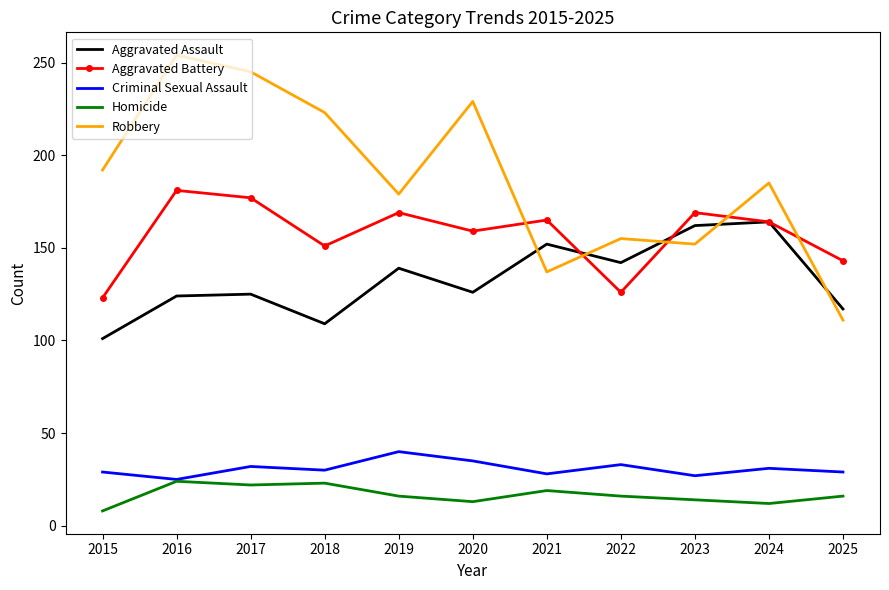

What is the sum of all Homicide values?

183